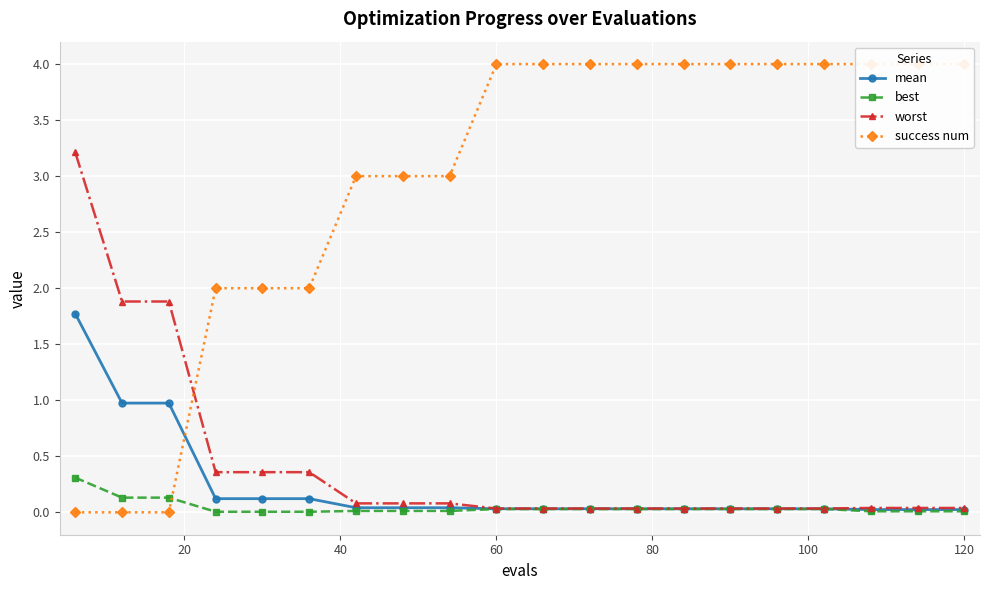

Which series has the largest total across all categories?

success num